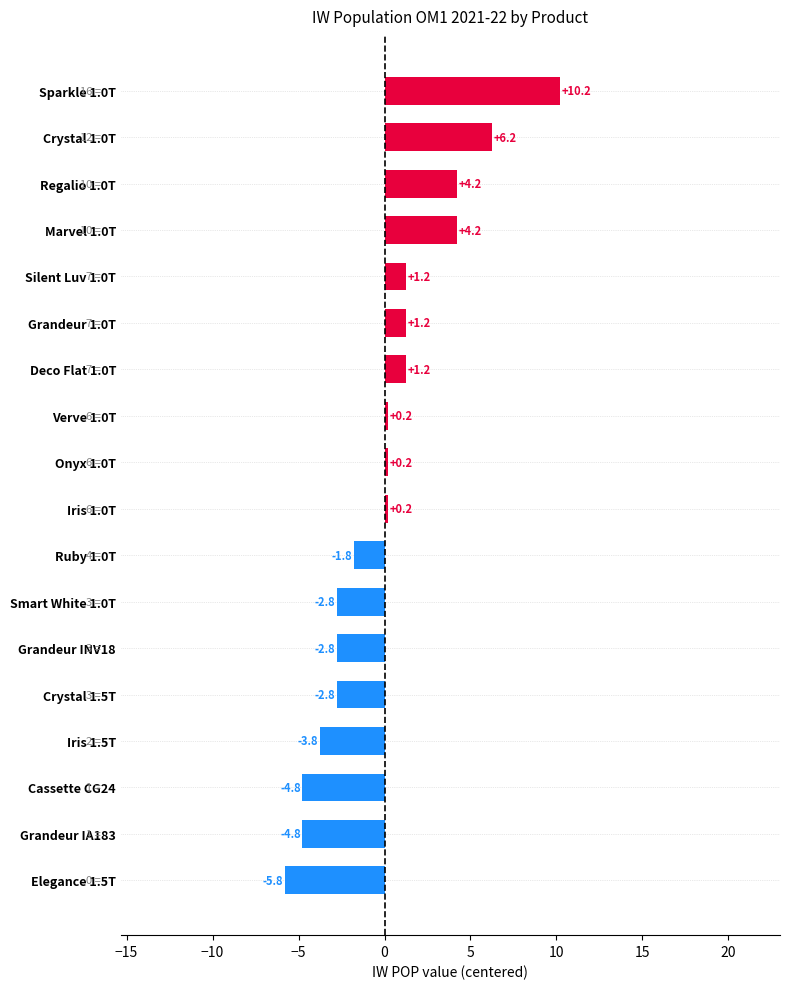

What is the smallest value displayed?

-5.8